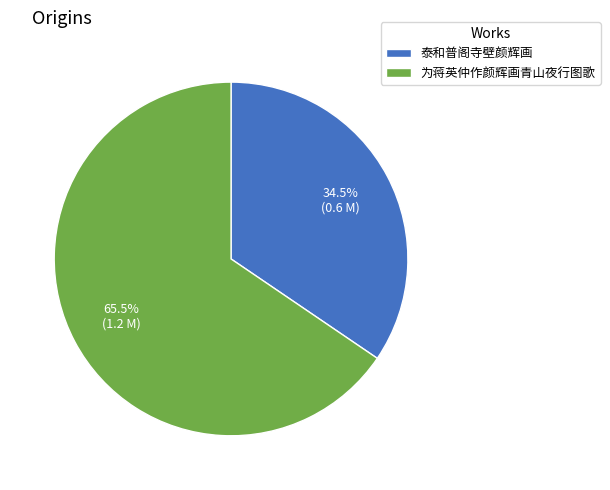

Does 为蒋英仲作颜辉画青山夜行图歌 represent more than half of the total?

Yes